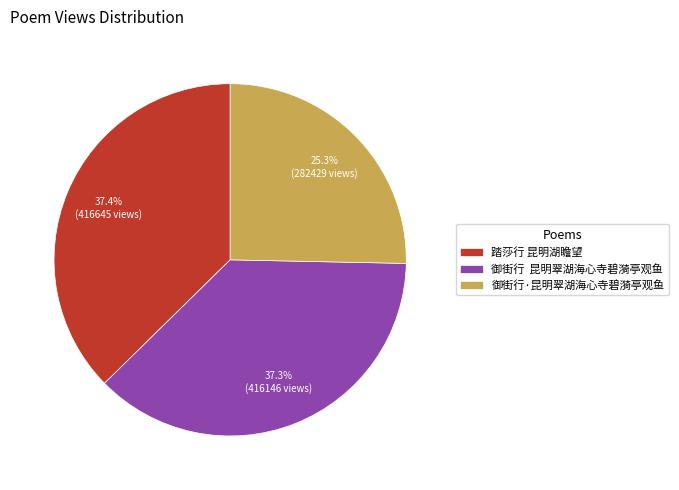

What is the smallest slice in the pie chart?

御街行·昆明翠湖海心寺碧漪亭观鱼